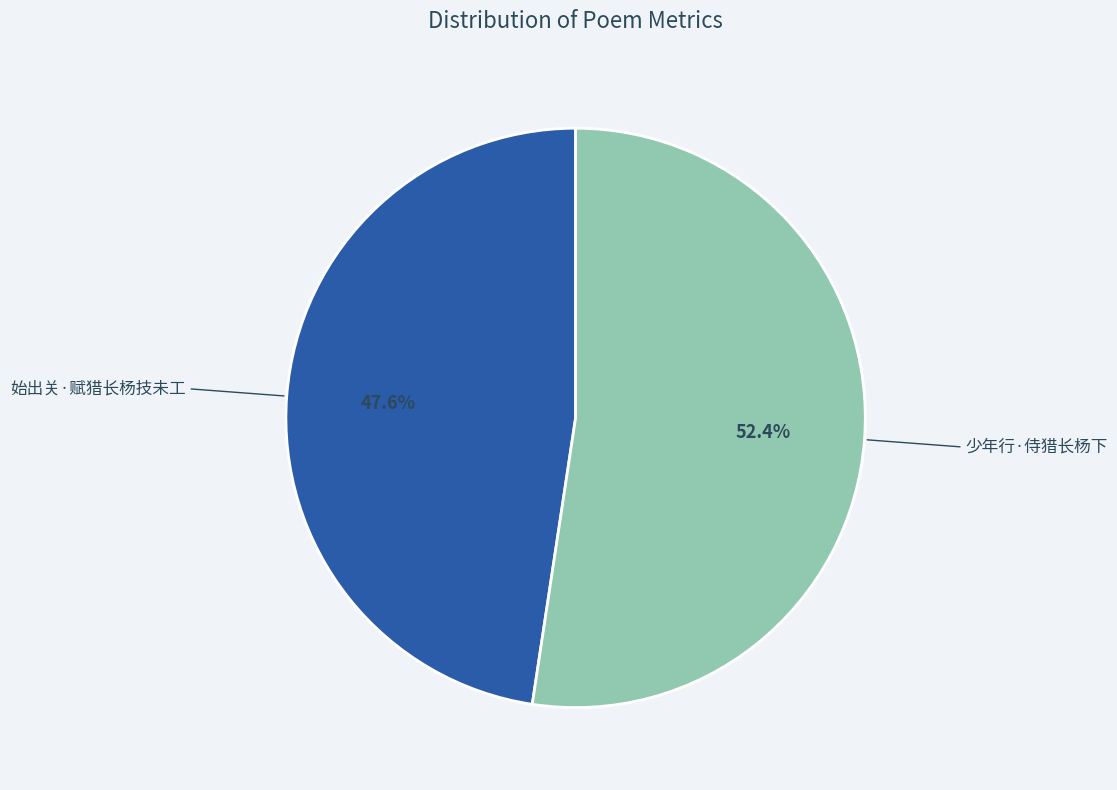

Is there any slice that represents more than half of the pie?

Yes